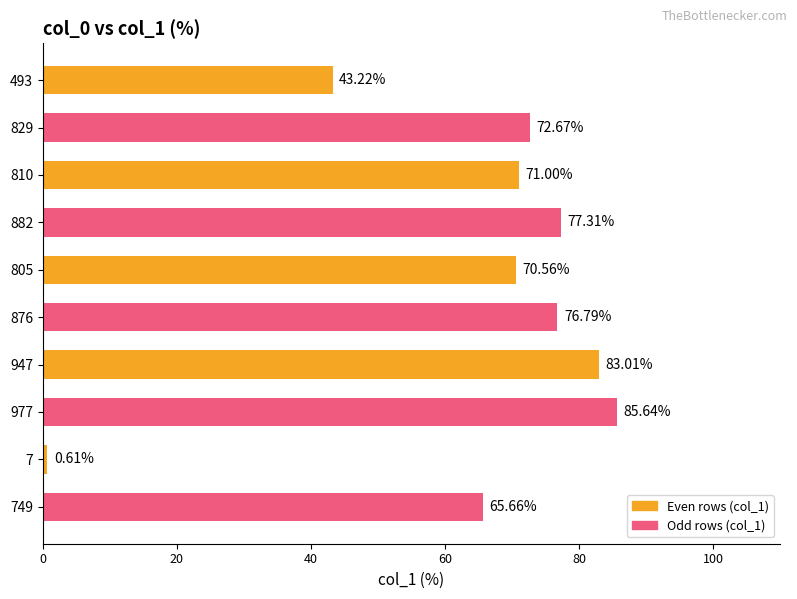

What is the difference between the maximum and minimum values?

85.0